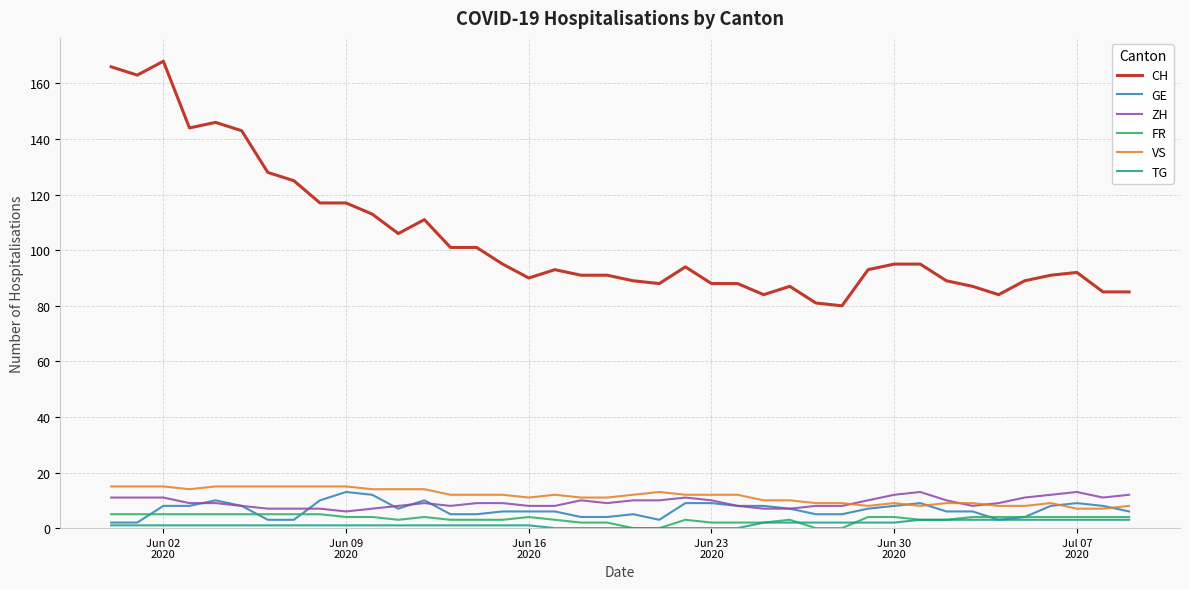

True or false: VS and CH cross at least once.

False